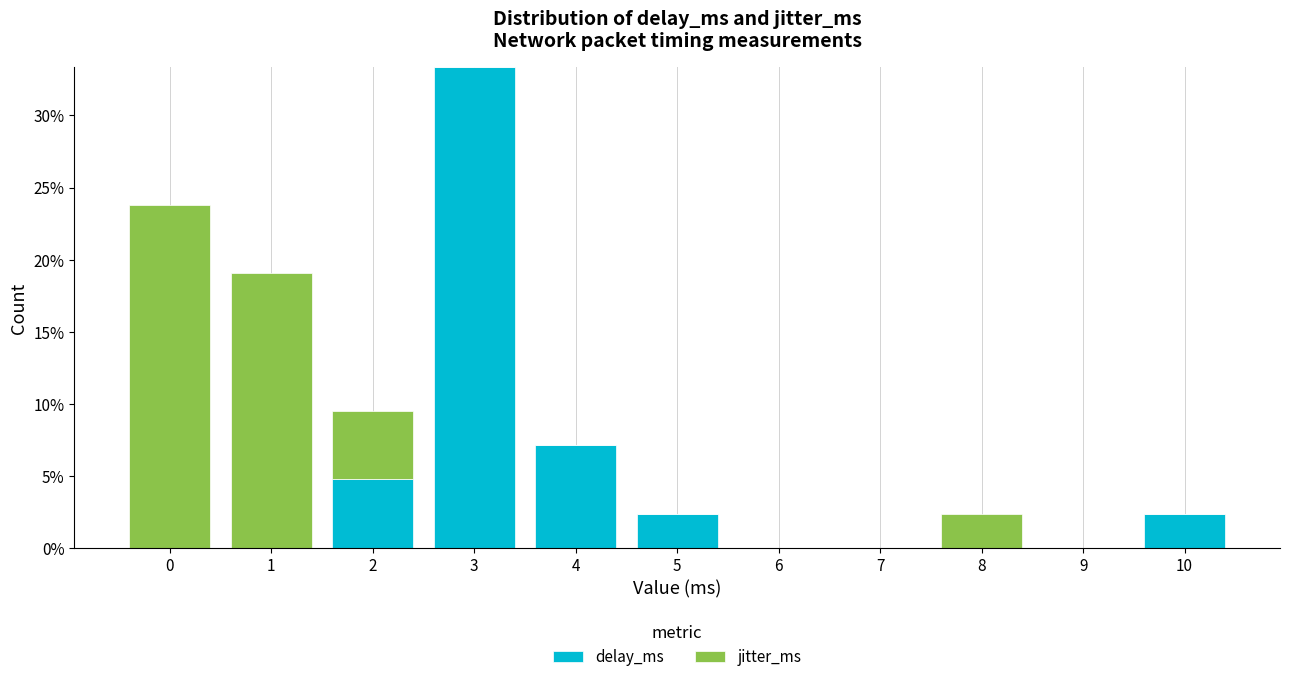

Reading left to right, list the values for the delay_ms series.

0=0.0	1=0.0	2=4.8	3=33.3	4=7.1	5=2.4	6=0.0	7=0.0	8=0.0	9=0.0	10=2.4